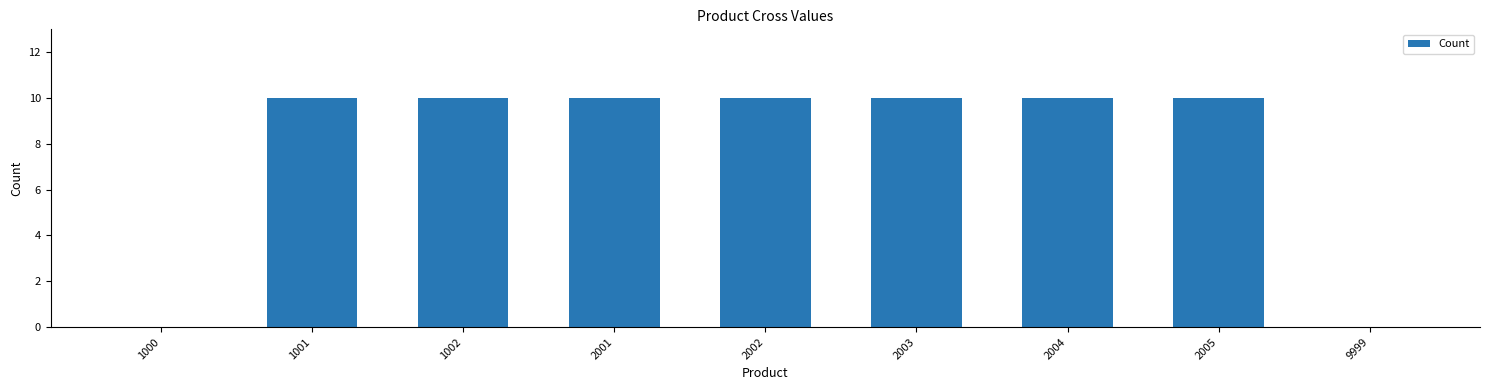

Is it true that the value at 1002 is 7?

False